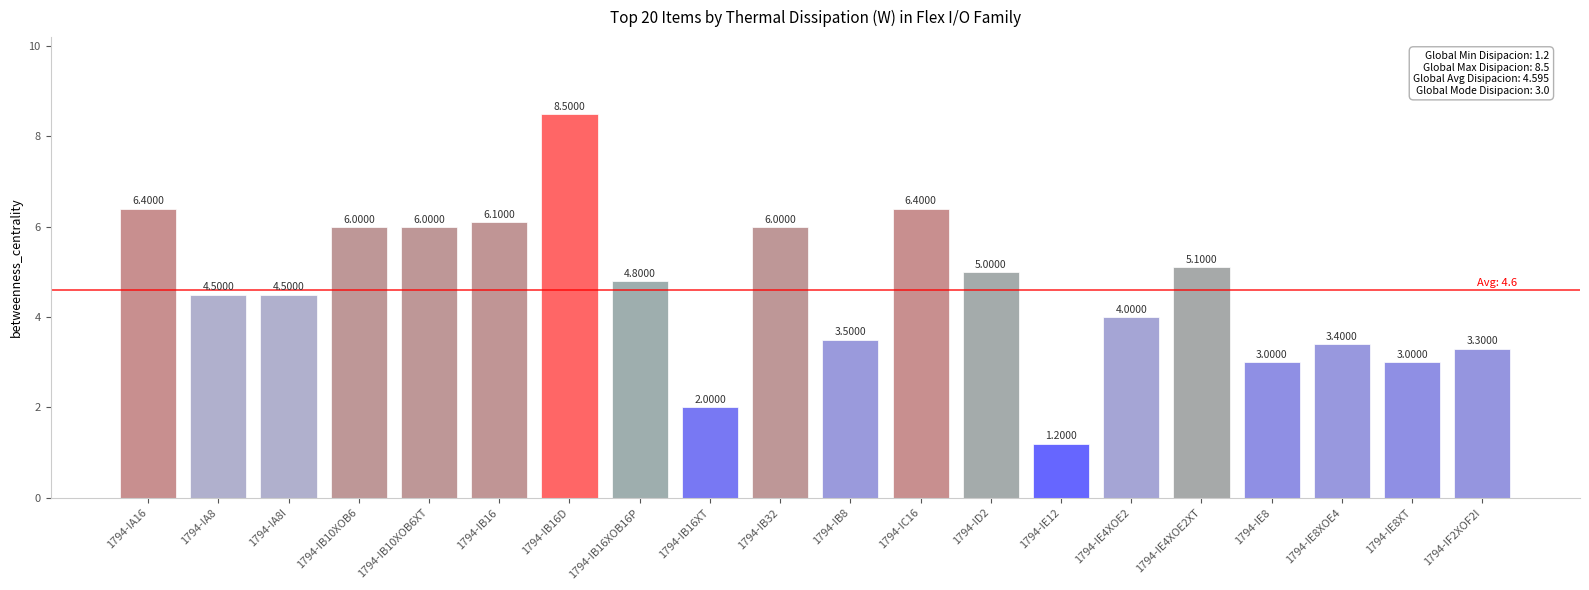

What is the change in value from 1794-IA8I to 1794-IE4XOE2?

-0.5